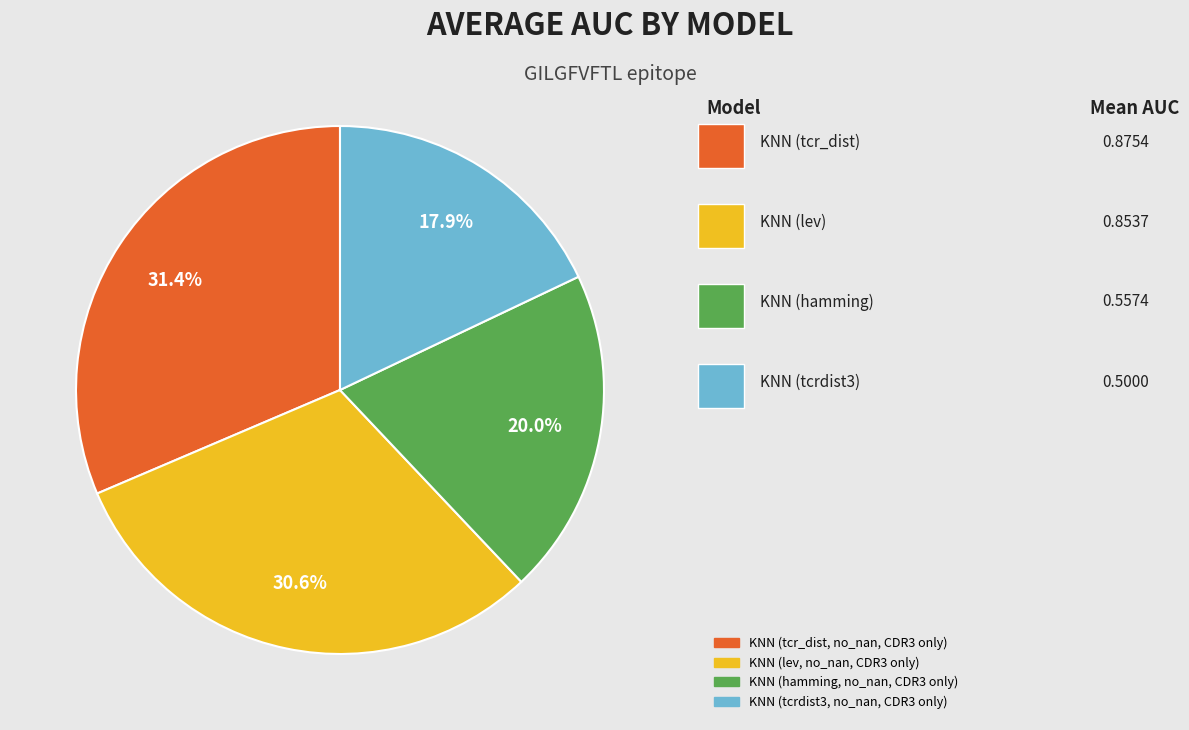

To the nearest percent, what is the combined percentage of KNN (tcr_dist, no_nan, CDR3 only) and KNN (hamming, no_nan, CDR3 only)?

52%